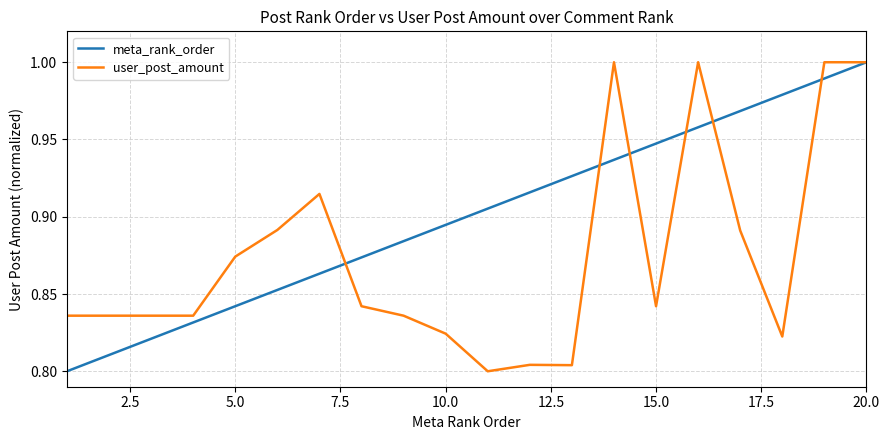

List the series in order of their overall mean, lowest first.

user_post_amount, meta_rank_order